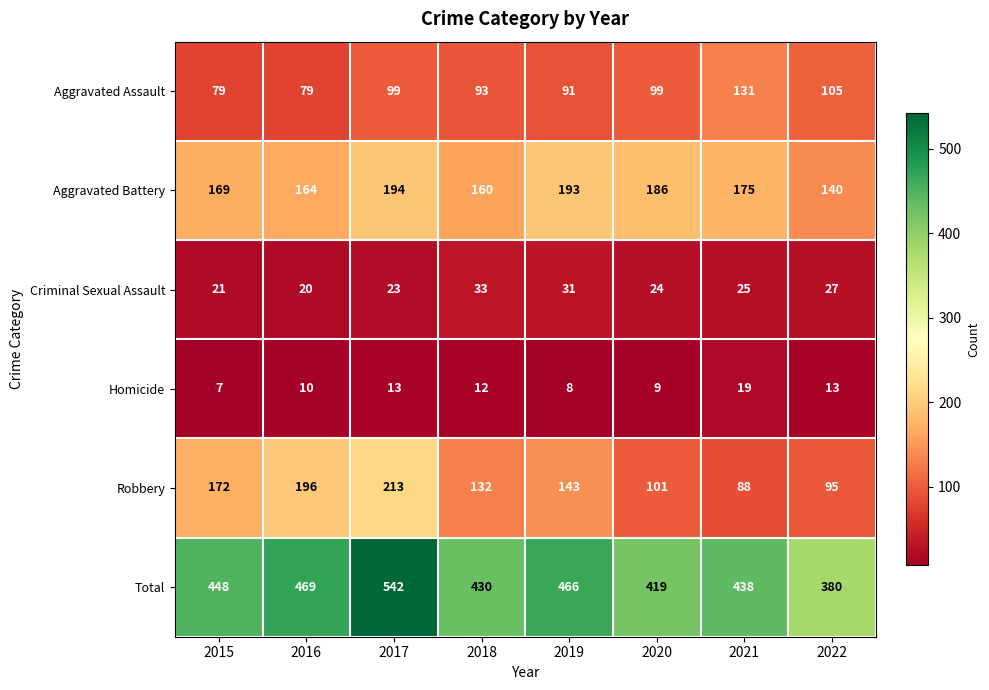

The value of Criminal Sexual Assault at 2020 is 24. True or false?

True